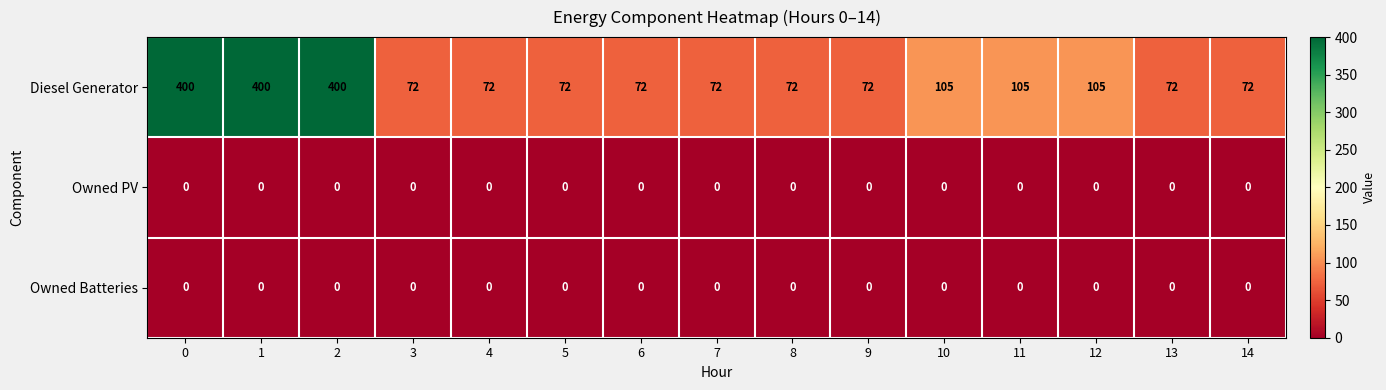

Which series has the largest total across all categories?

Diesel Generator